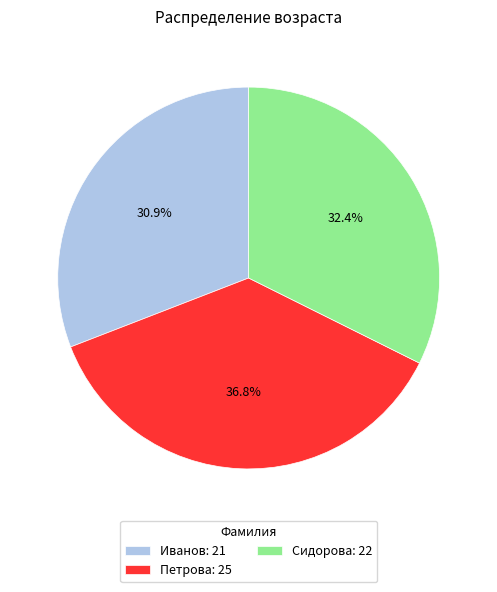

To the nearest percent, what portion does Сидорова represent?

32%